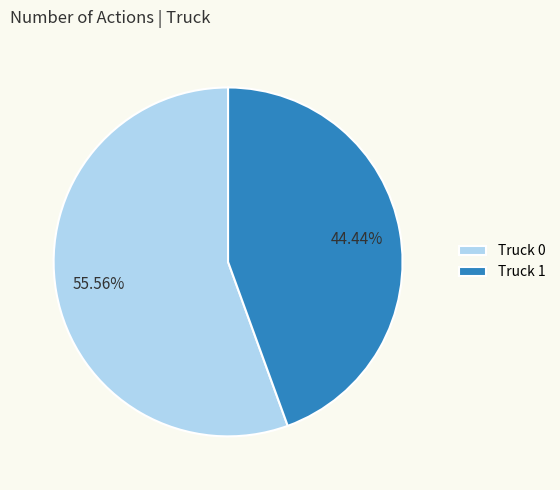

To the nearest percent, what portion does Truck 1 represent?

44%